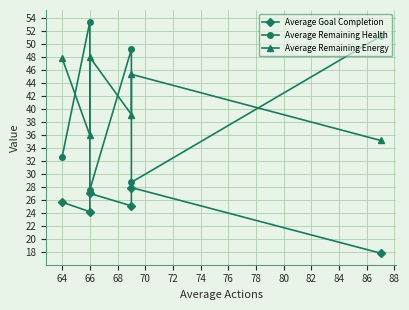

Is this an area chart (filled region under the line)?

No